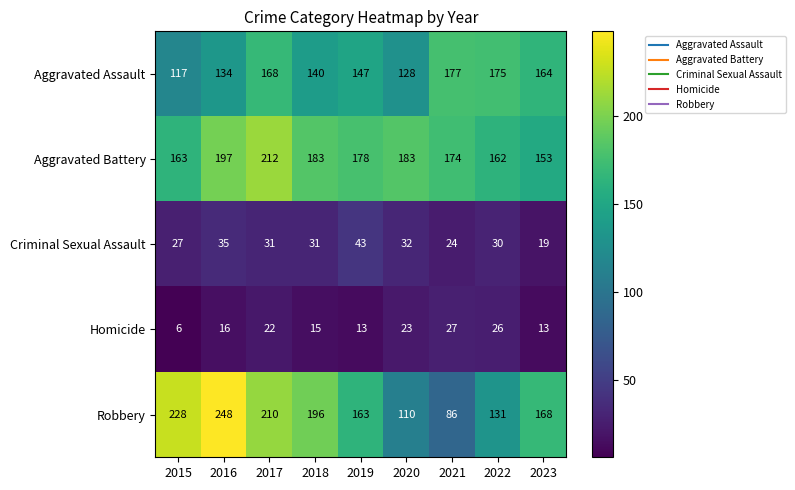

What is the difference between the highest and lowest values at 2023?

155